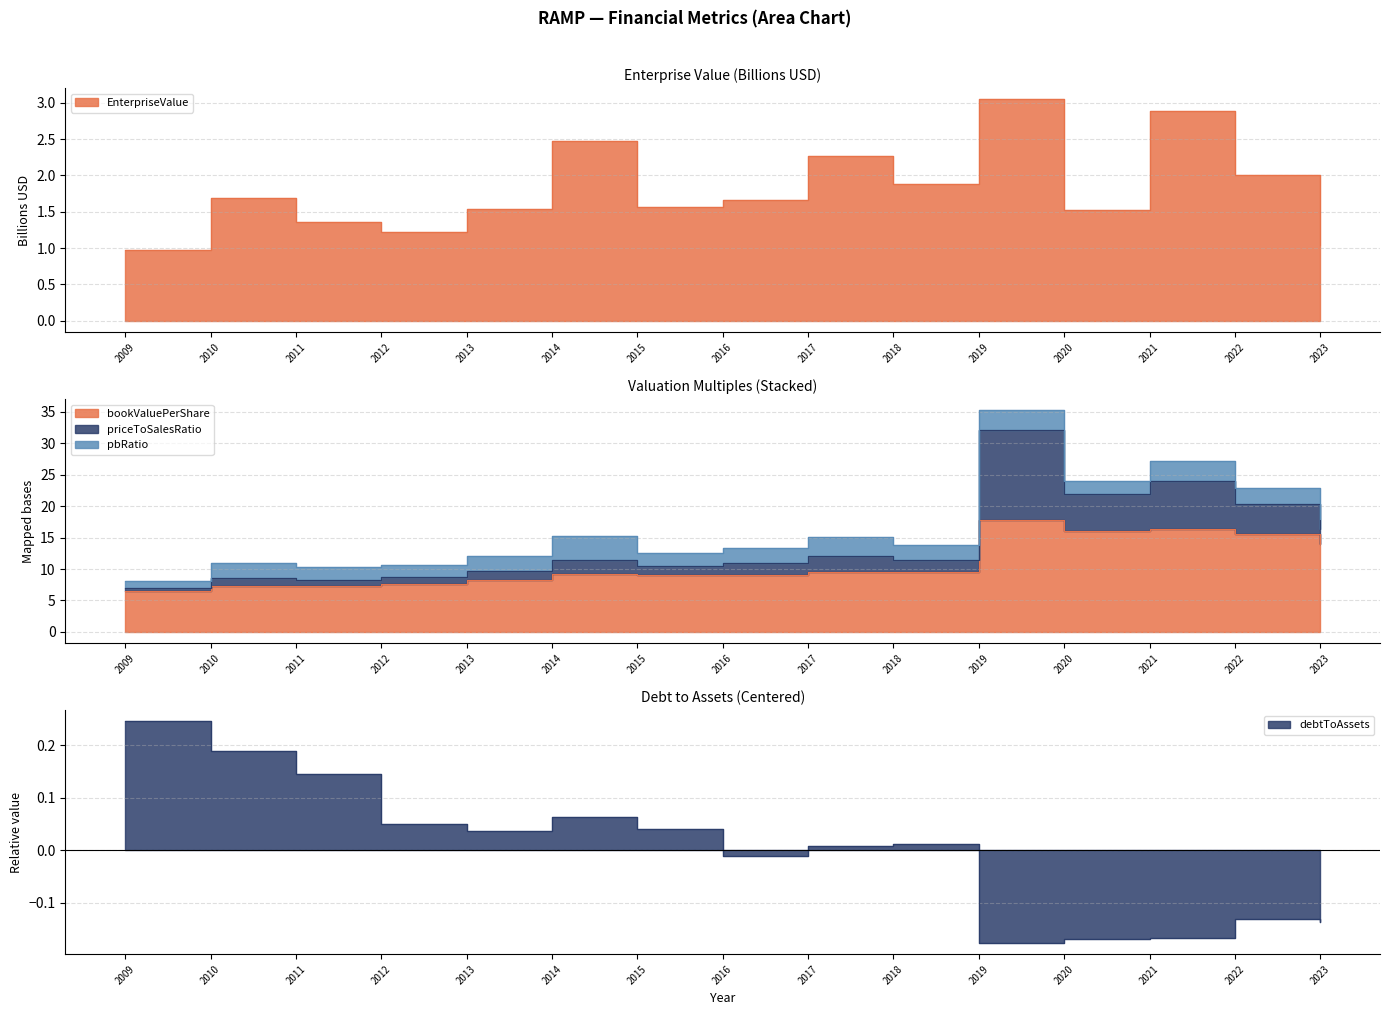

True or false: debtToAssets and EnterpriseValue cross at least once.

False